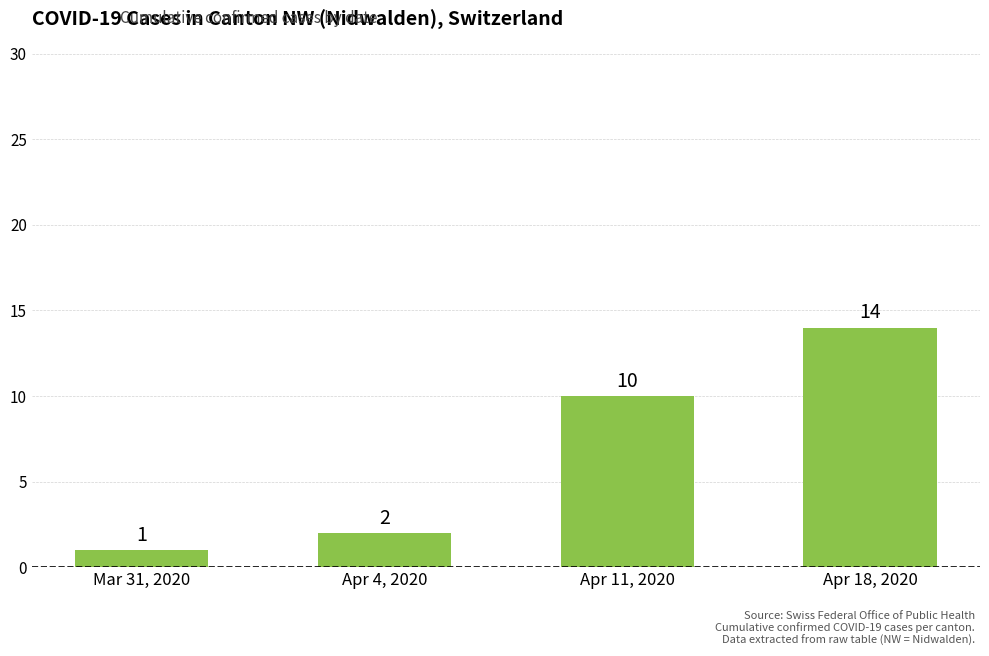

What is the average value?

7